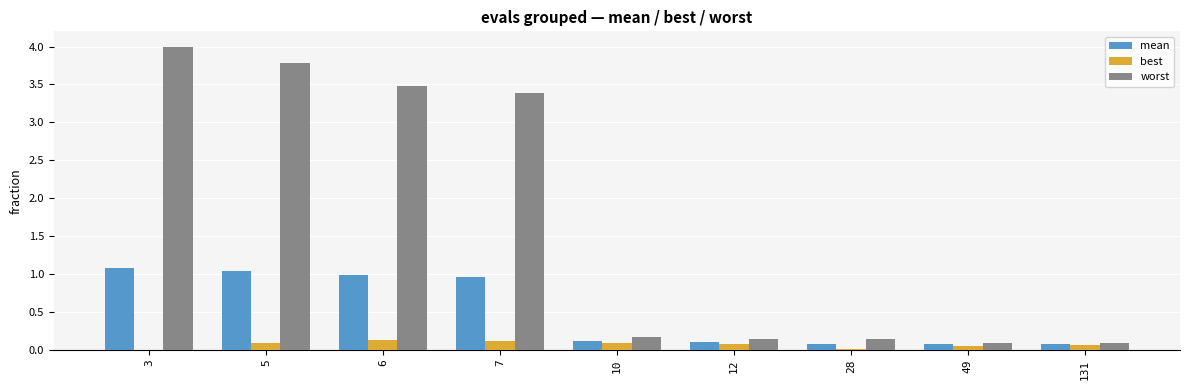

The value of mean at 28 is 0.1. True or false?

True